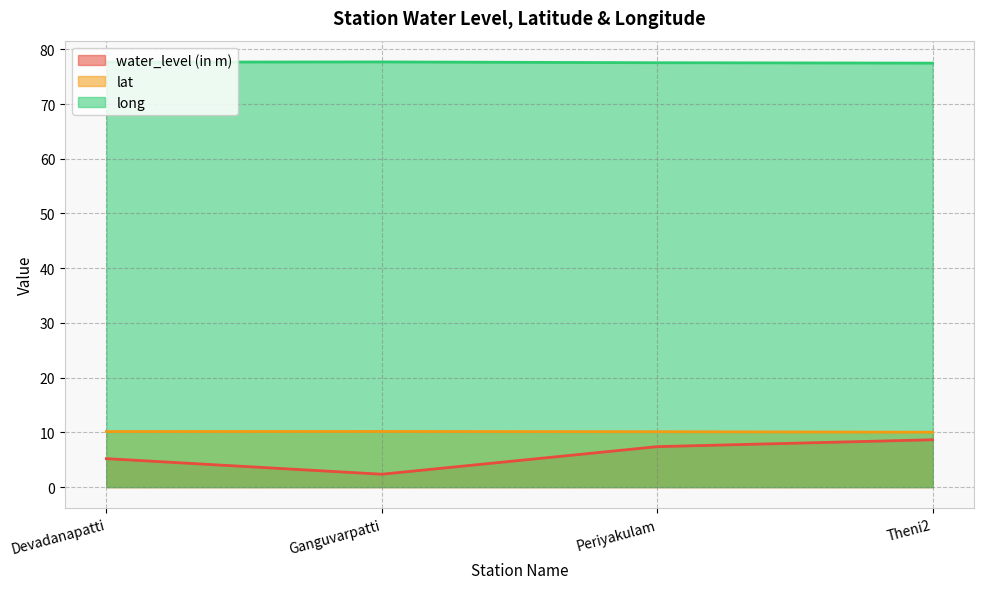

List the labels in order of long value, smallest first.

Theni2, Periyakulam, Devadanapatti, Ganguvarpatti